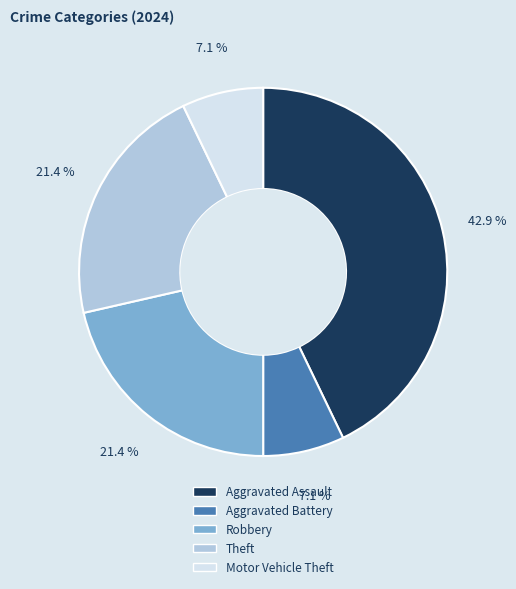

How much of the chart is everything except Robbery?

78.6%